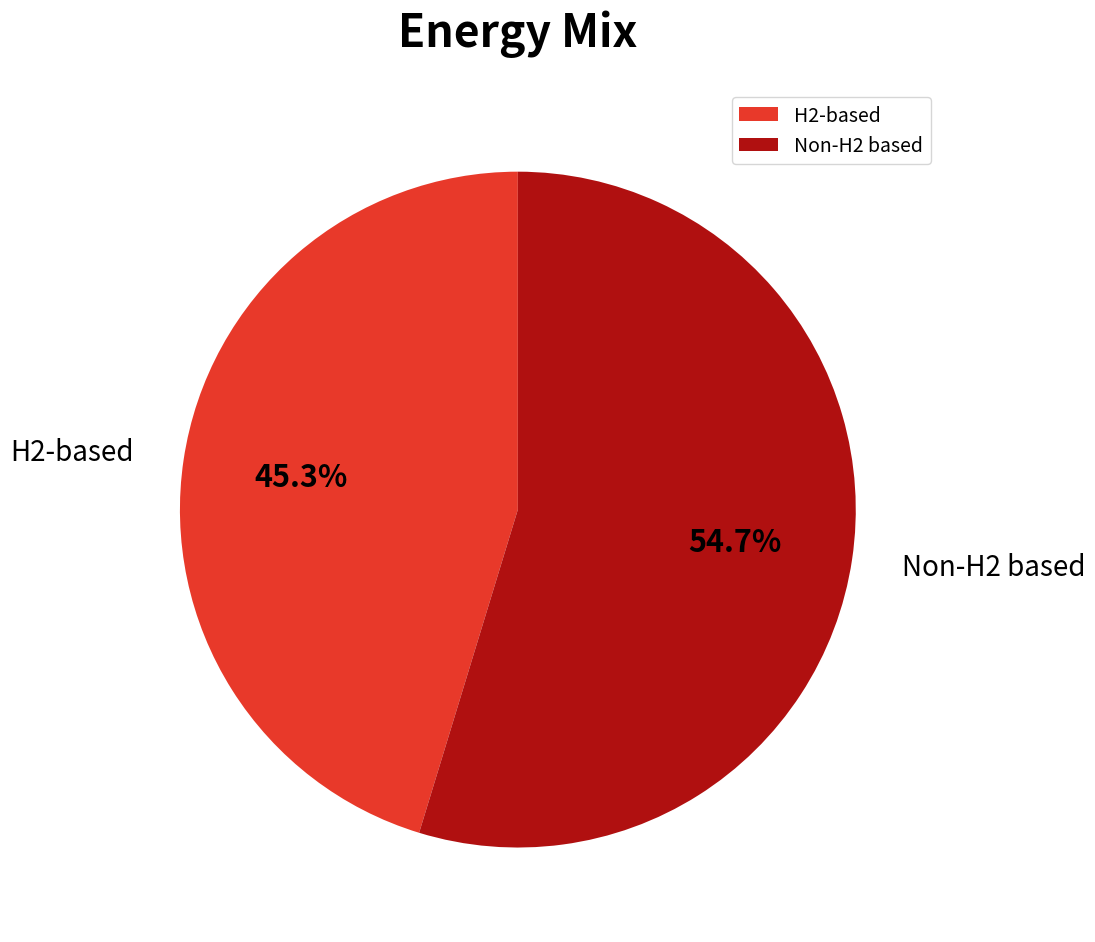

Which category accounts for the majority?

Non-H2 based